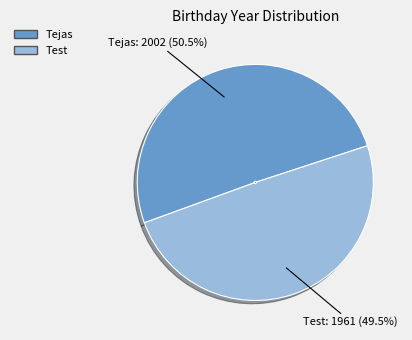

Count the number of slices in the pie.

2